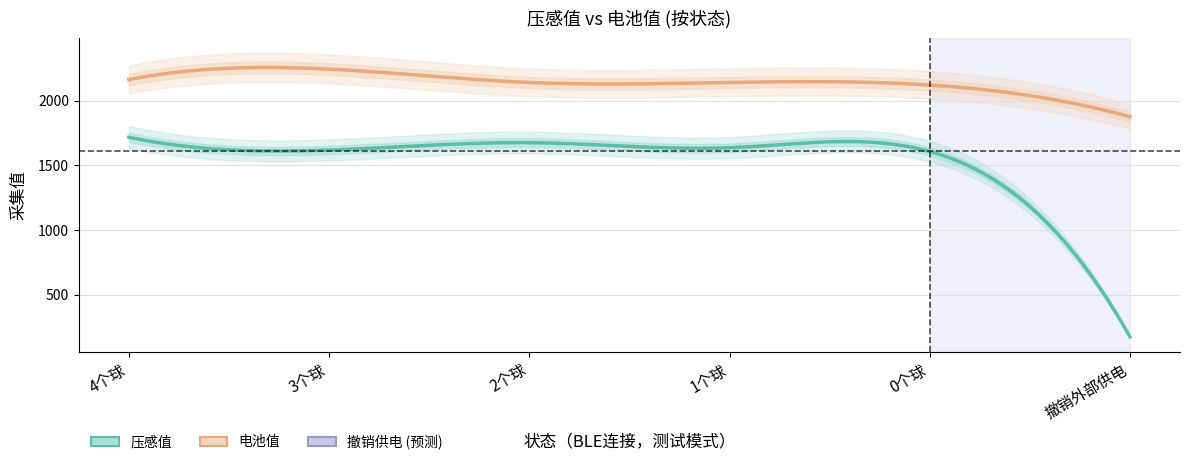

List the series in order of their peak value, highest first.

电池值, 压感值